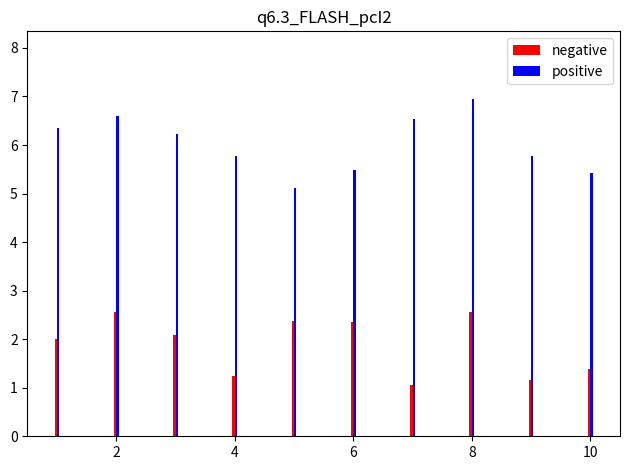

Are the bars horizontal?

No